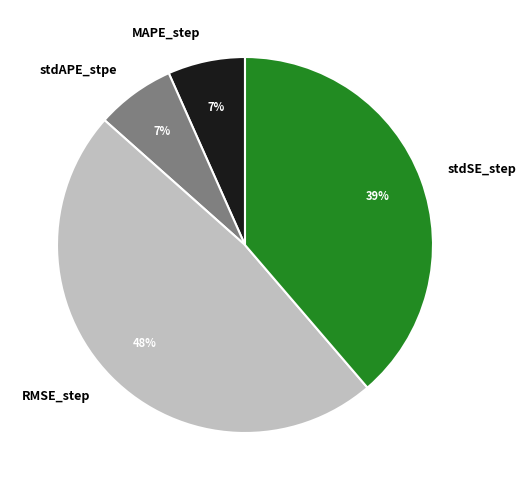

Is there a majority slice in this chart?

No